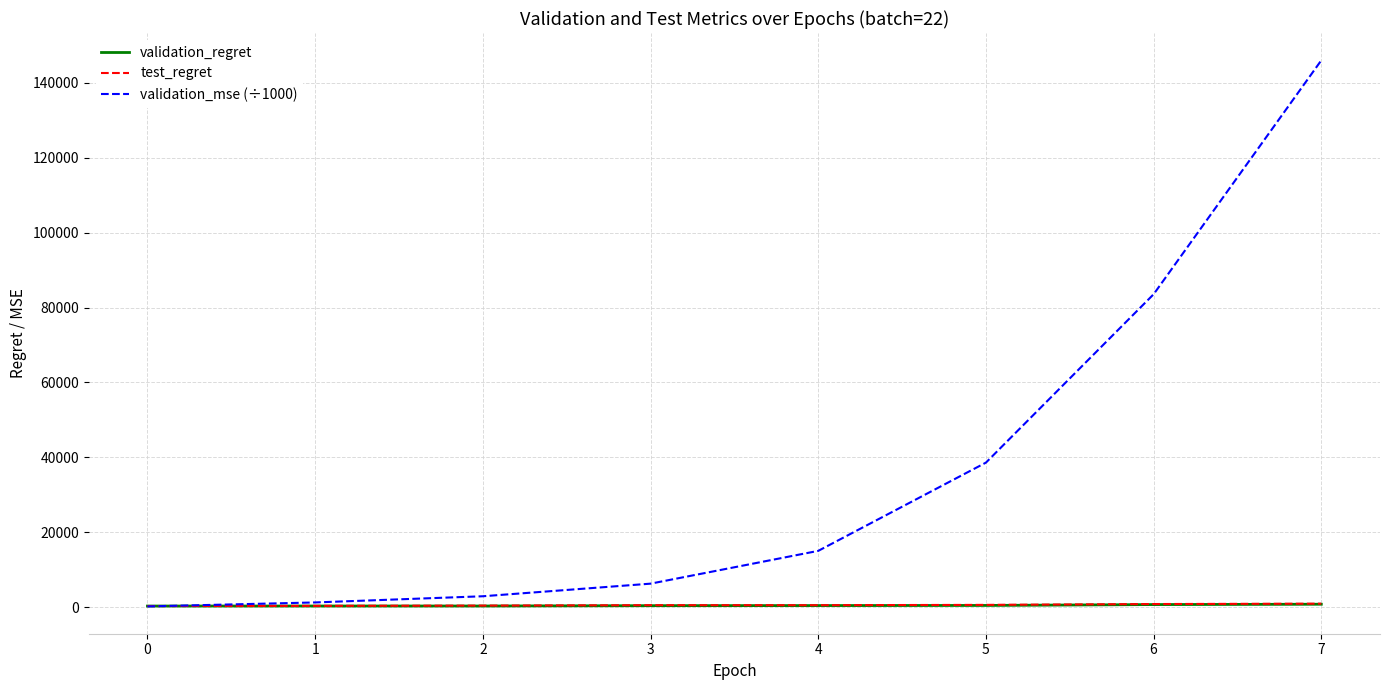

What is the difference between the maximum and second lowest values in the validation_regret series?

478.2